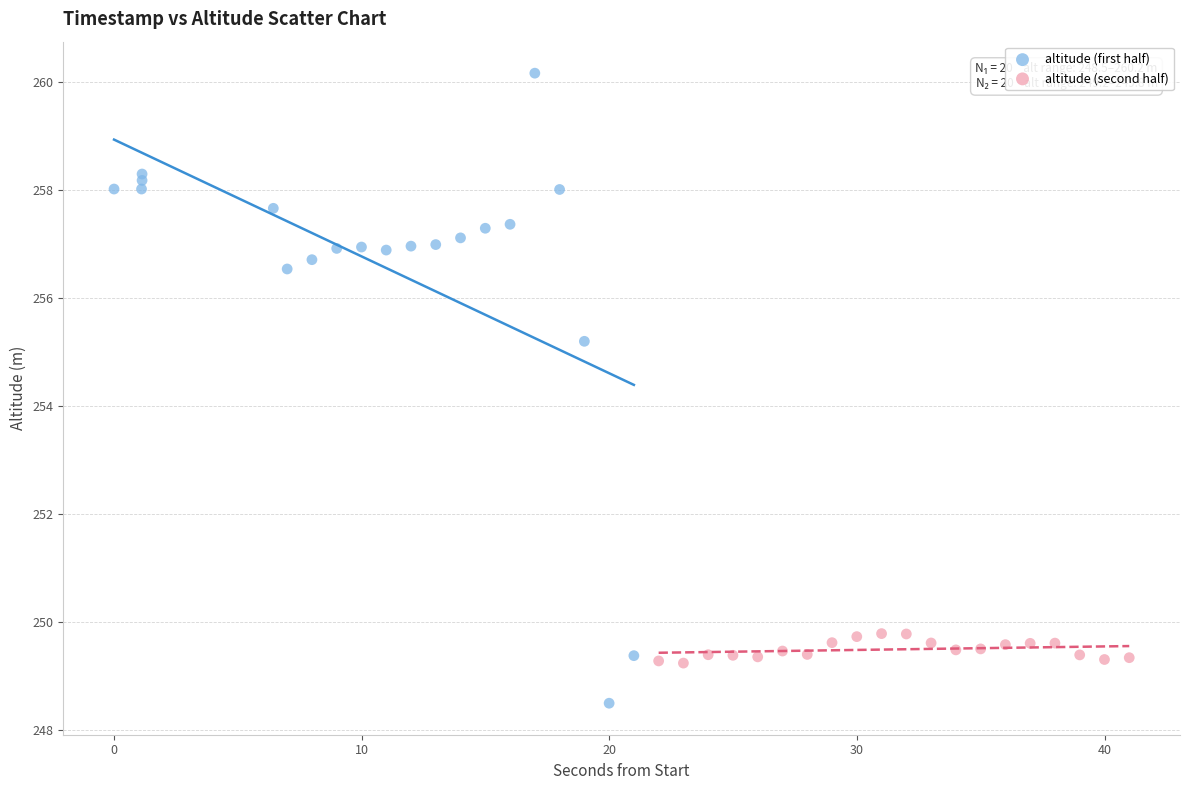

What are all the series names shown in the legend?

altitude (first half), altitude (second half)